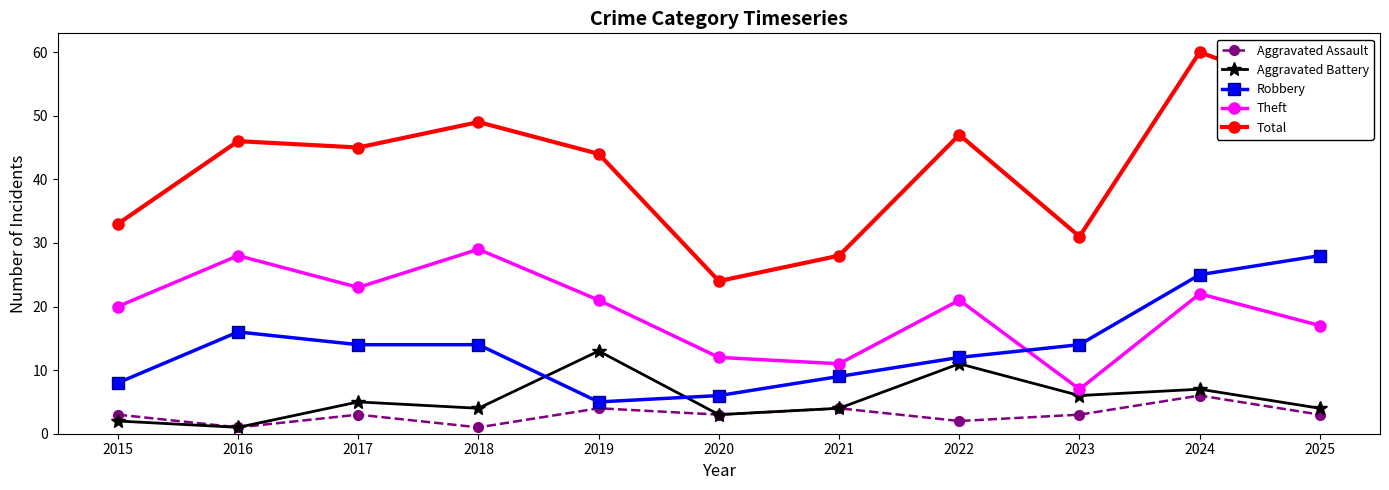

What is the total value across all series at 2018?

97